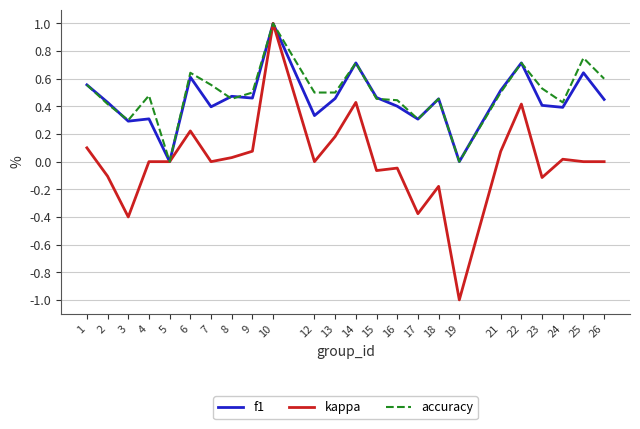

Does the chart have visible grid lines?

Yes